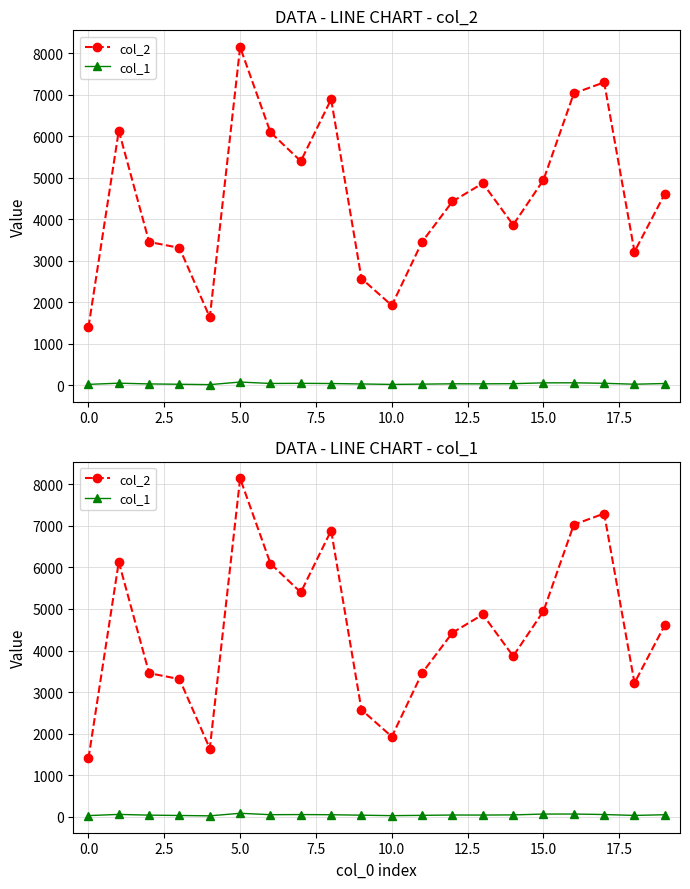

Does the chart display data point markers on the line(s)?

Yes